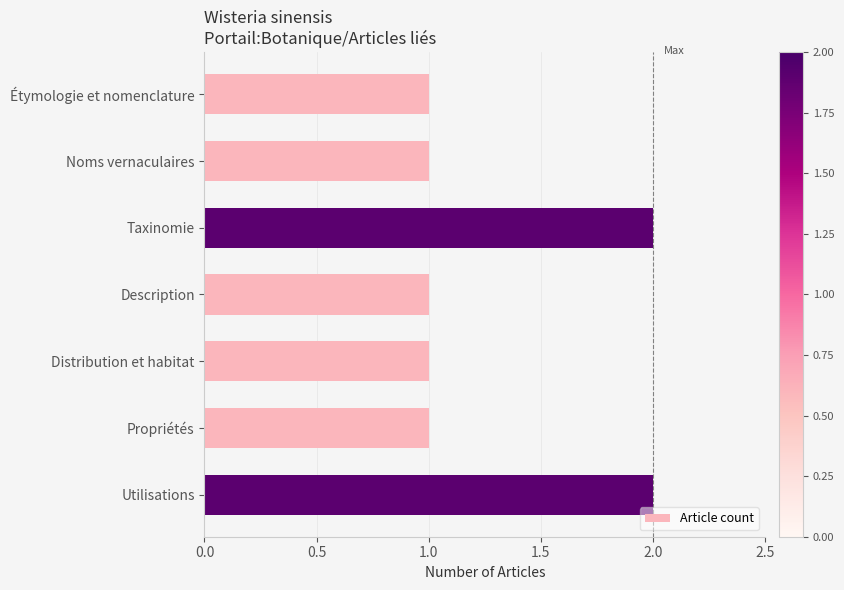

The chart shows a value of 0 at Noms vernaculaires. True or false?

False